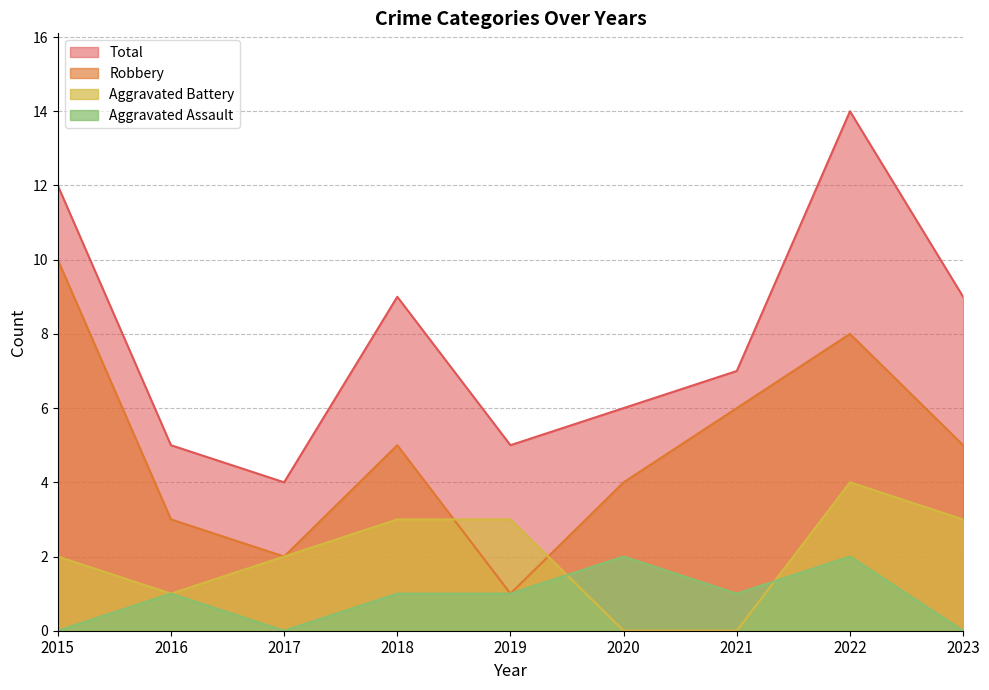

Is the value of Robbery at 2017 greater than the value of Total at 2021?

No